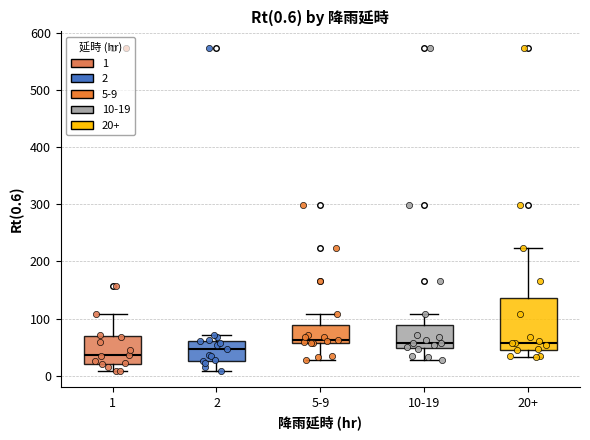

Which box's median line is the lowest?

1